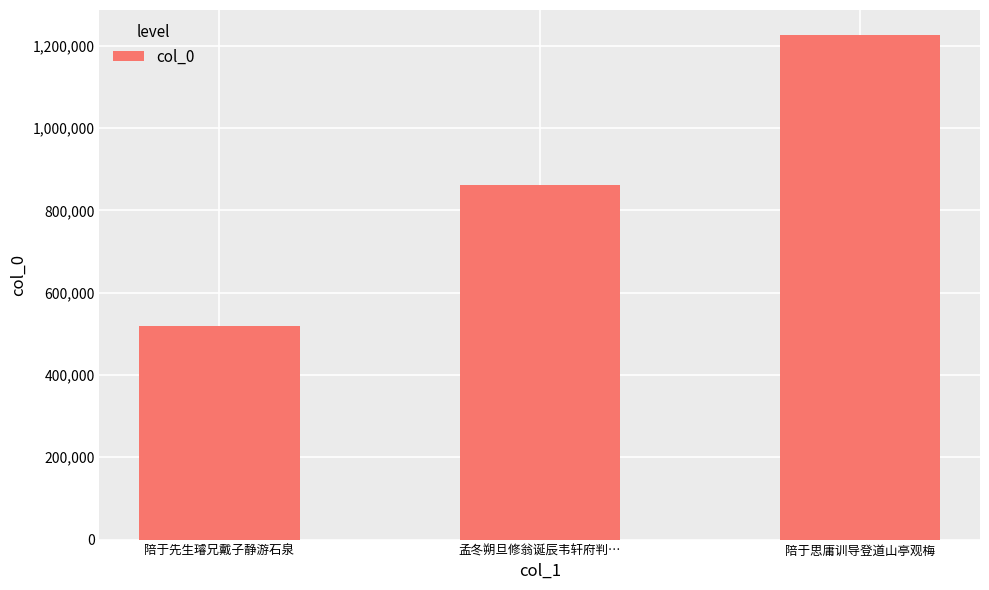

What position from the right is 孟冬朔旦修翁诞辰韦轩府判…?

2